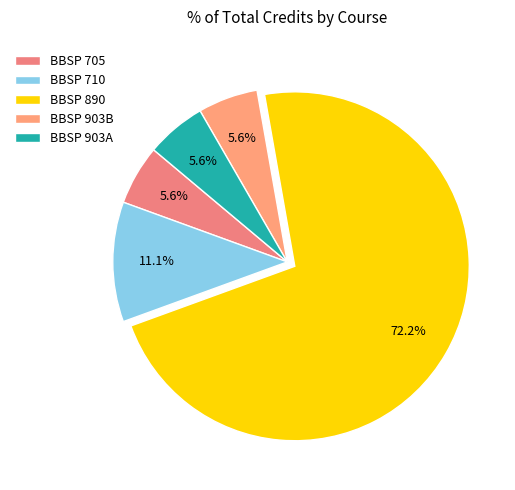

Count the number of slices in the pie.

5